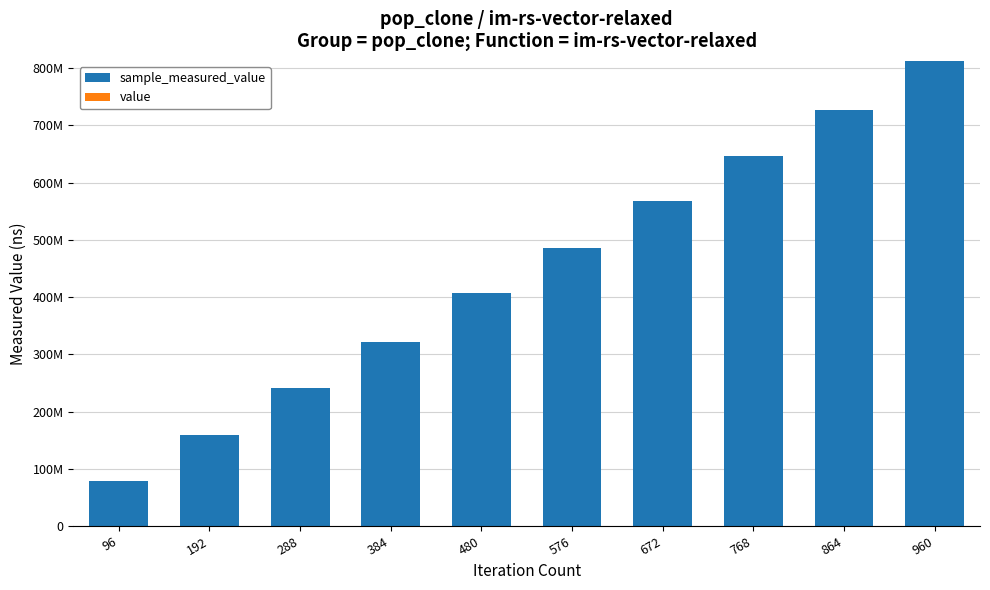

Are the bars grouped side by side (vs. stacked)?

No